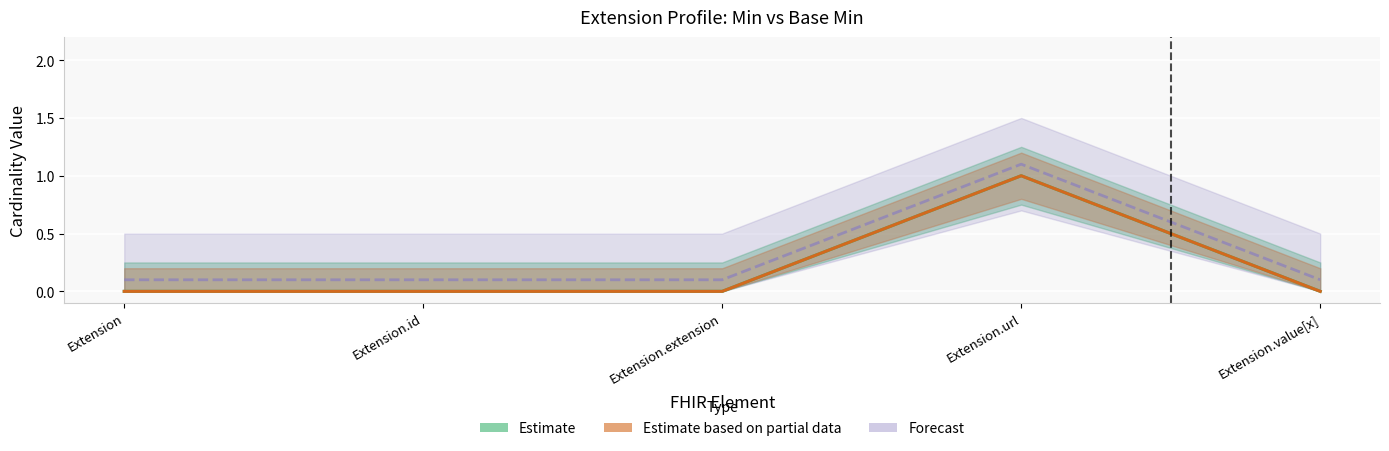

What is the total value across all series at Extension.id?

0.1